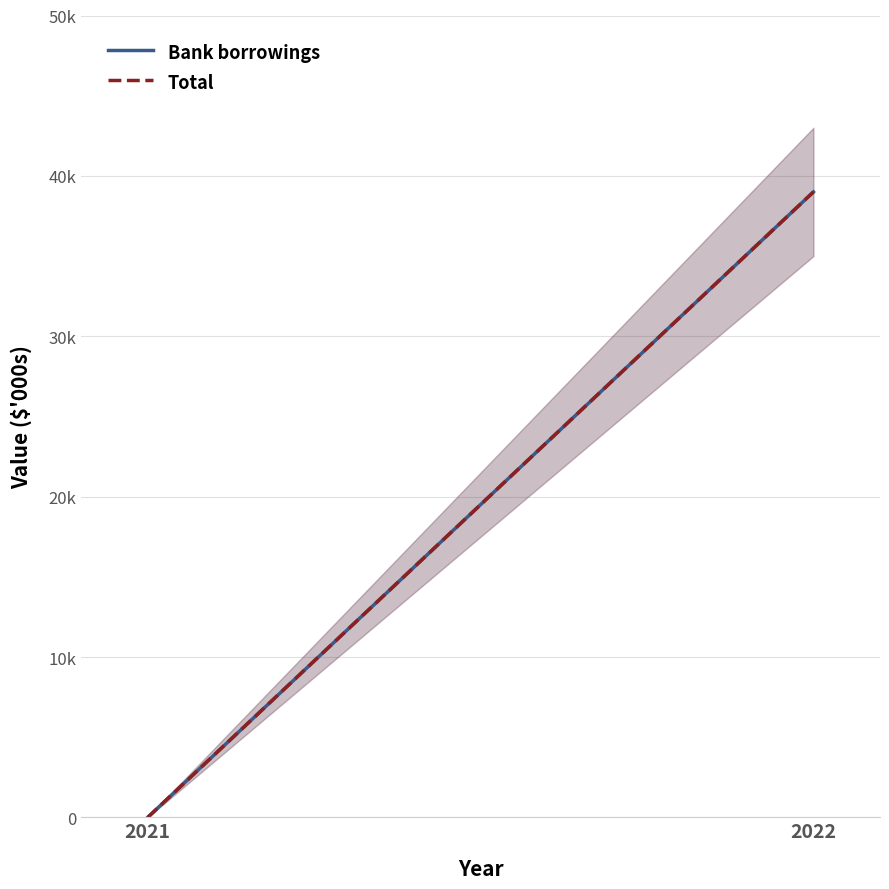

How many lines are shown in the chart?

2